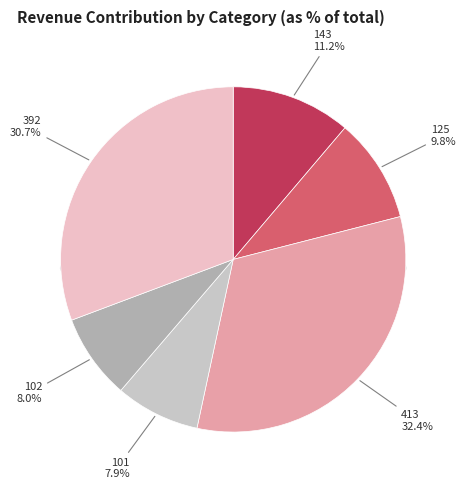

To the nearest percent, what percentage of the pie is 143?

11%